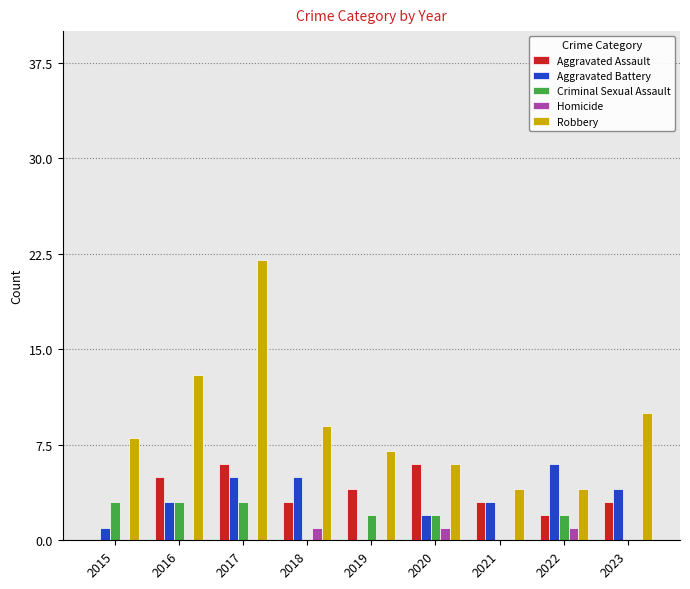

How many distinct data groups are displayed?

5